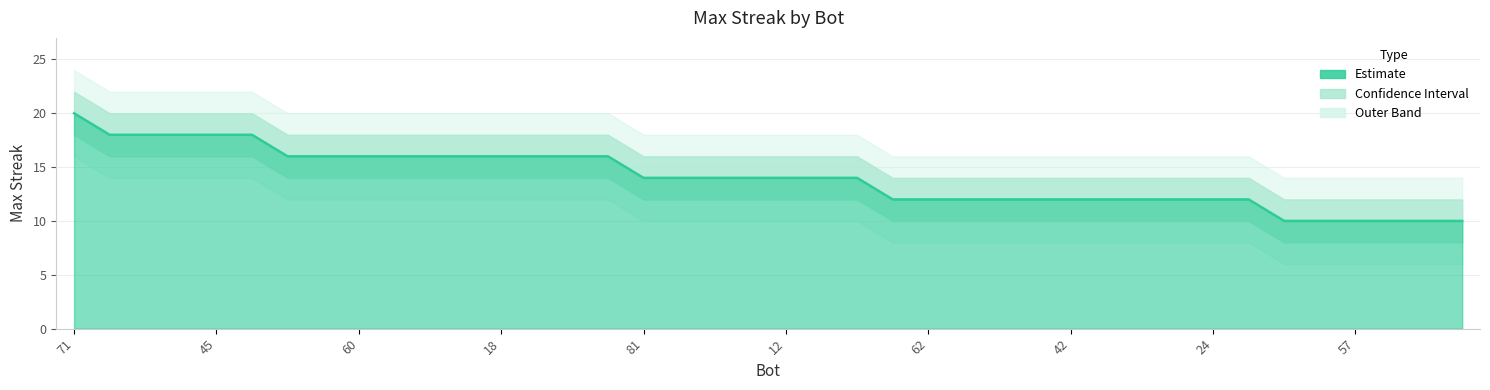

What is the maximum value shown in the chart?

22